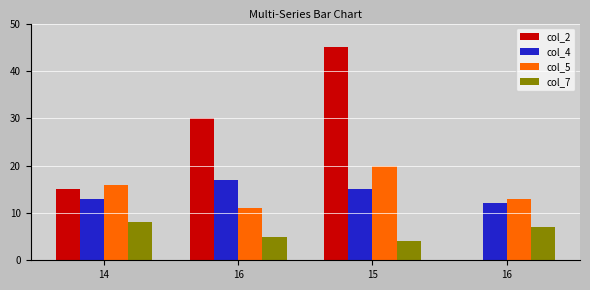

Are the bars horizontal?

No